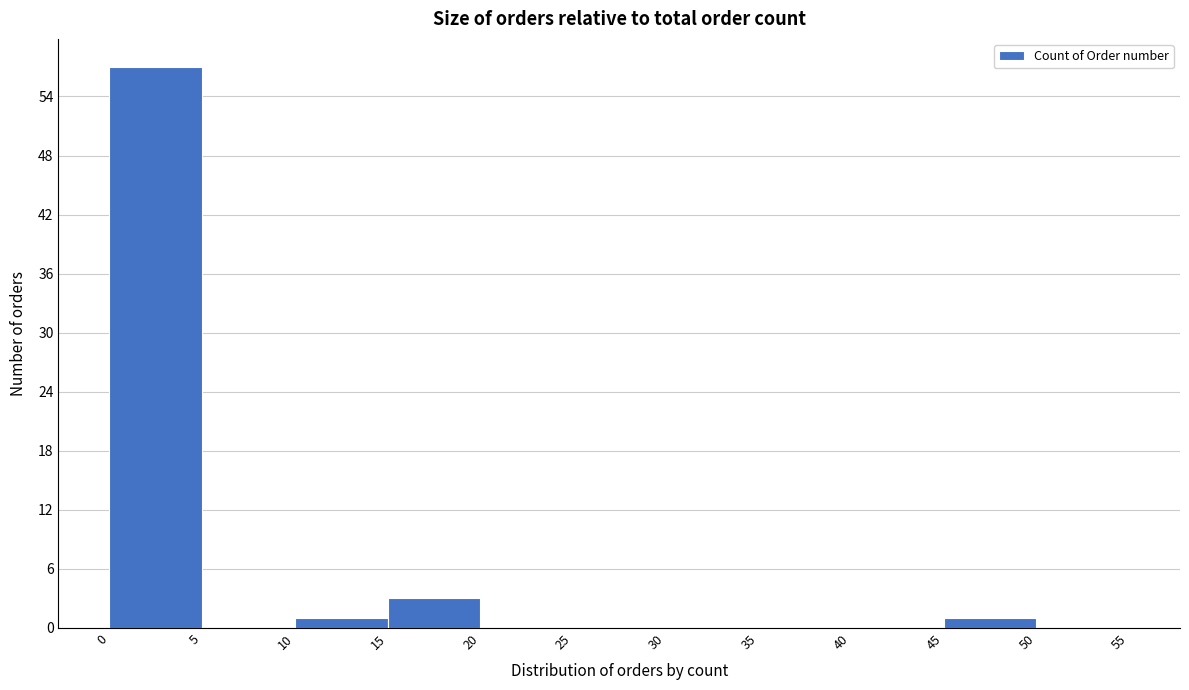

How tall is the bar that spans 45 to 50 on the x-axis? The values are not printed on the chart, so give them approximately, as read against the axis.

1